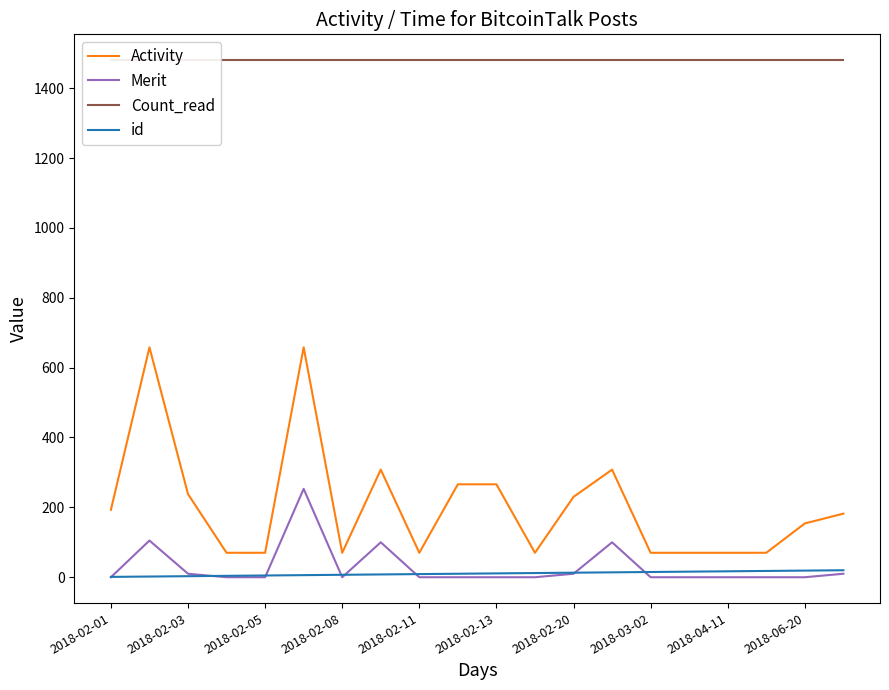

True or false: Count_read and id intersect in this chart.

False